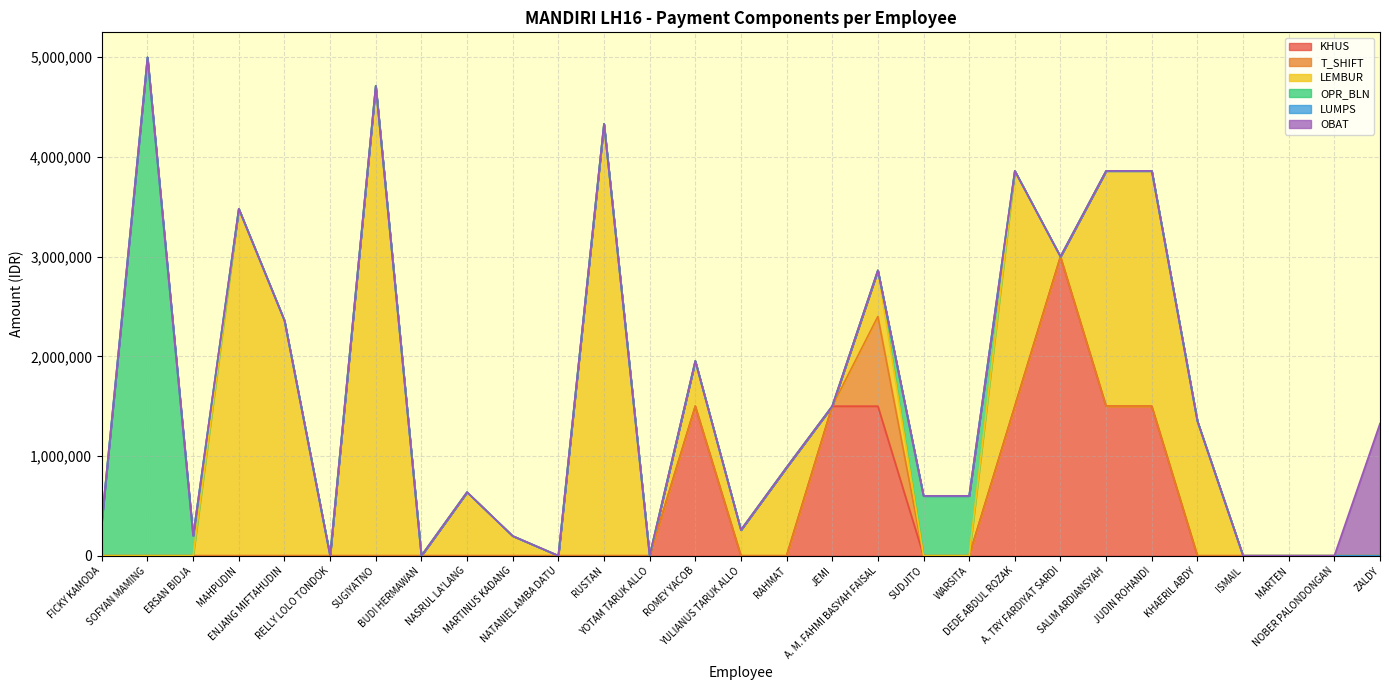

What is the maximum value for T_SHIFT?

900000